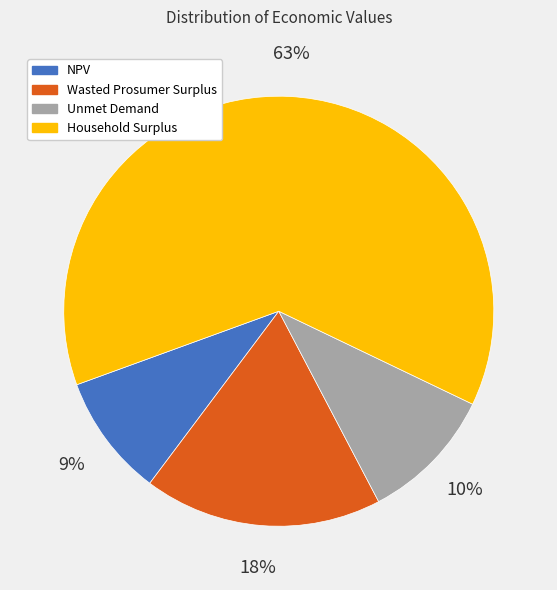

Which category has the smallest portion of the pie?

NPV